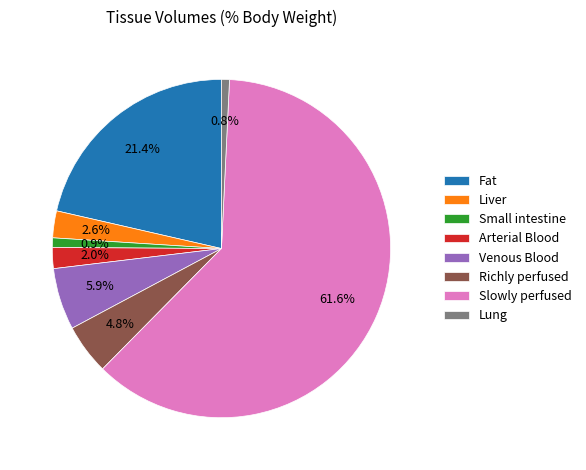

Combined, do Lung and Arterial Blood account for over 50%?

No